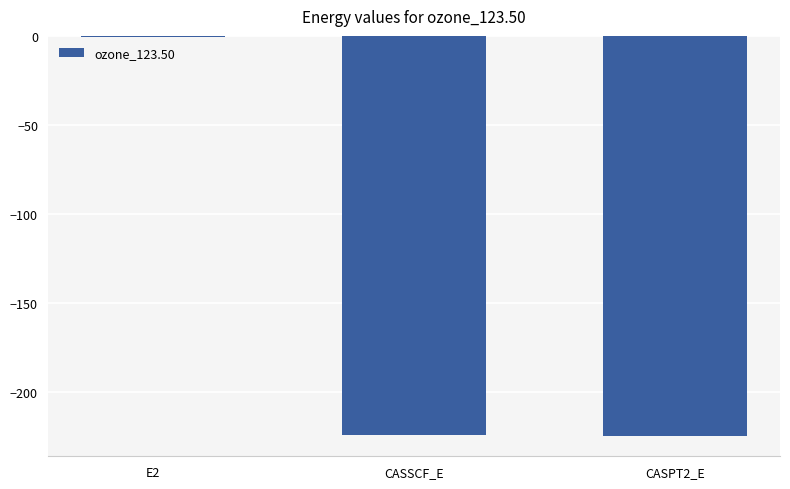

Read the value at CASSCF_E.

-224.6